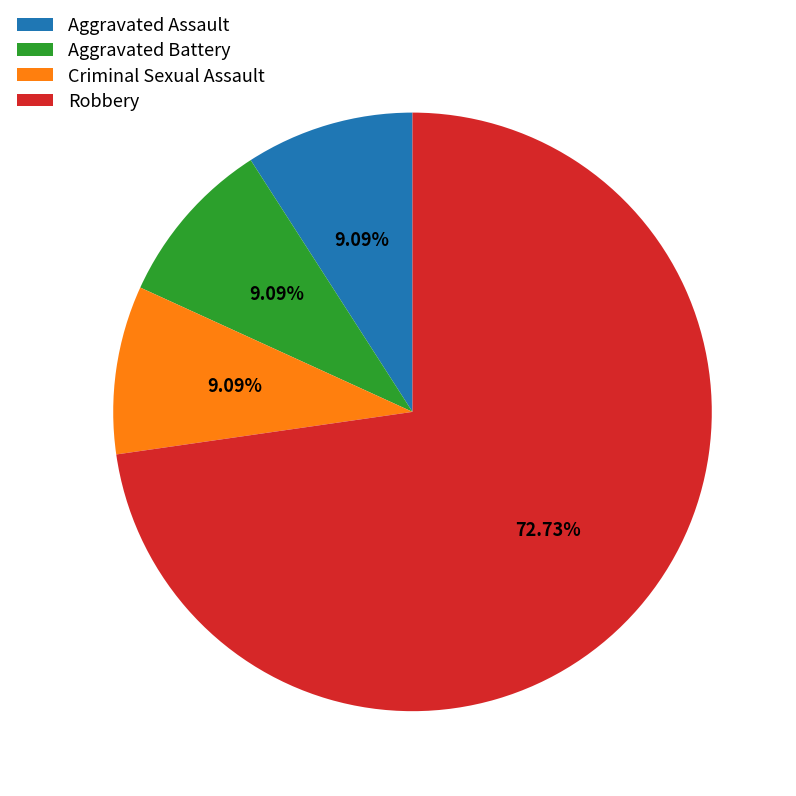

Is the sum of Aggravated Assault and Criminal Sexual Assault greater than half?

No